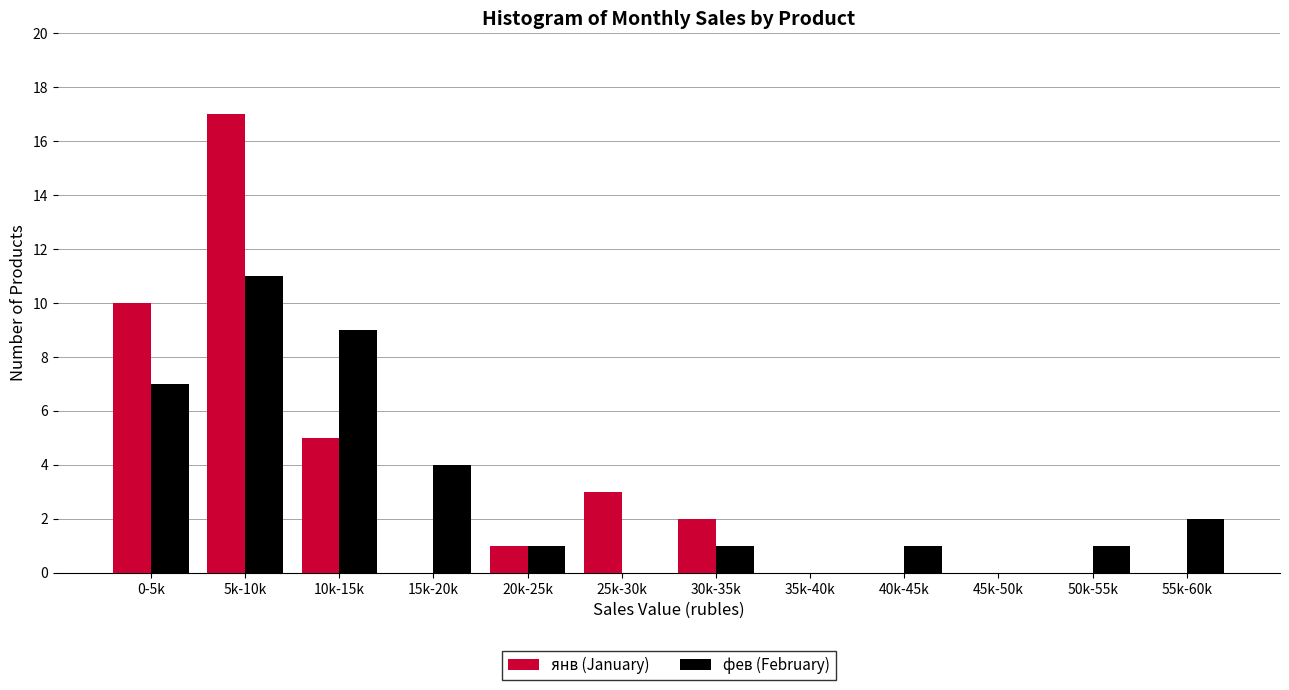

Reading left to right, what are all the values shown in this chart?

янв (January): 0-5k=10	5k-10k=17	10k-15k=5	15k-20k=0	20k-25k=1	25k-30k=3	30k-35k=2	35k-40k=0	40k-45k=0	45k-50k=0	50k-55k=0	55k-60k=0
фев (February): 0-5k=7	5k-10k=11	10k-15k=9	15k-20k=4	20k-25k=1	25k-30k=0	30k-35k=1	35k-40k=0	40k-45k=1	45k-50k=0	50k-55k=1	55k-60k=2